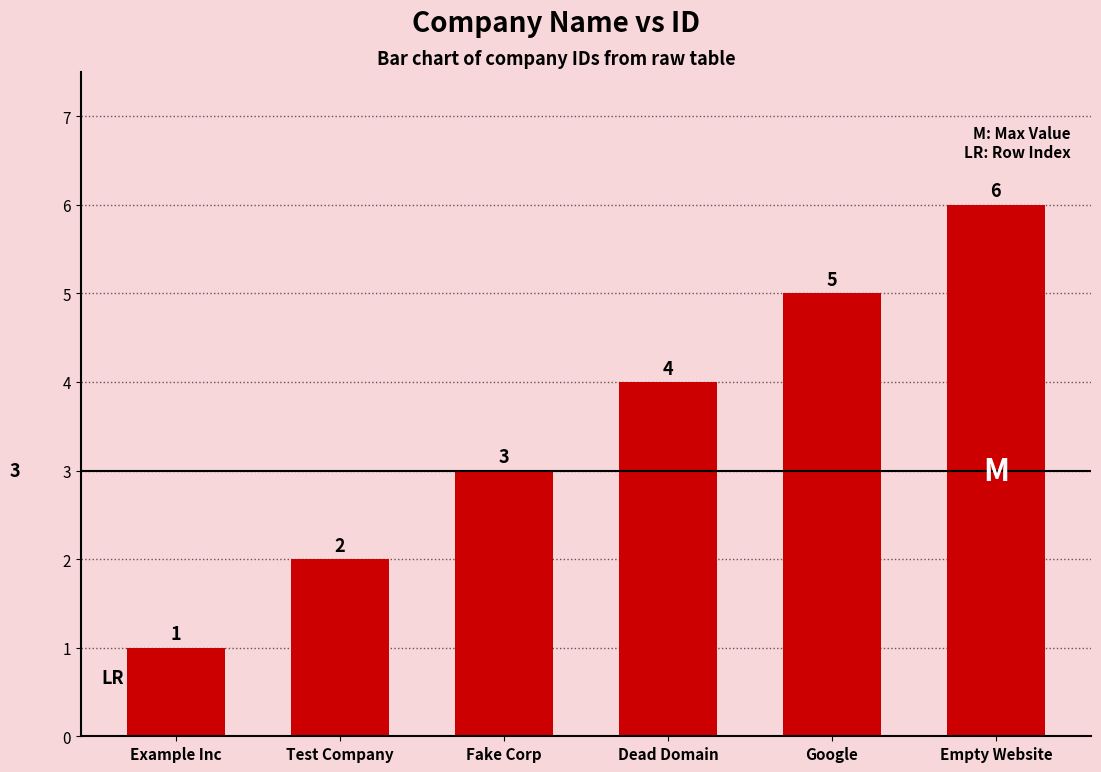

At which label is the value closest to 3?

Fake Corp